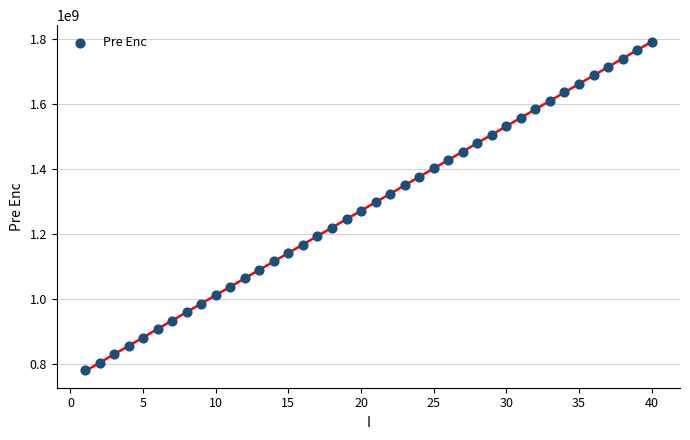

What is the range of X values (max minus min)?

39